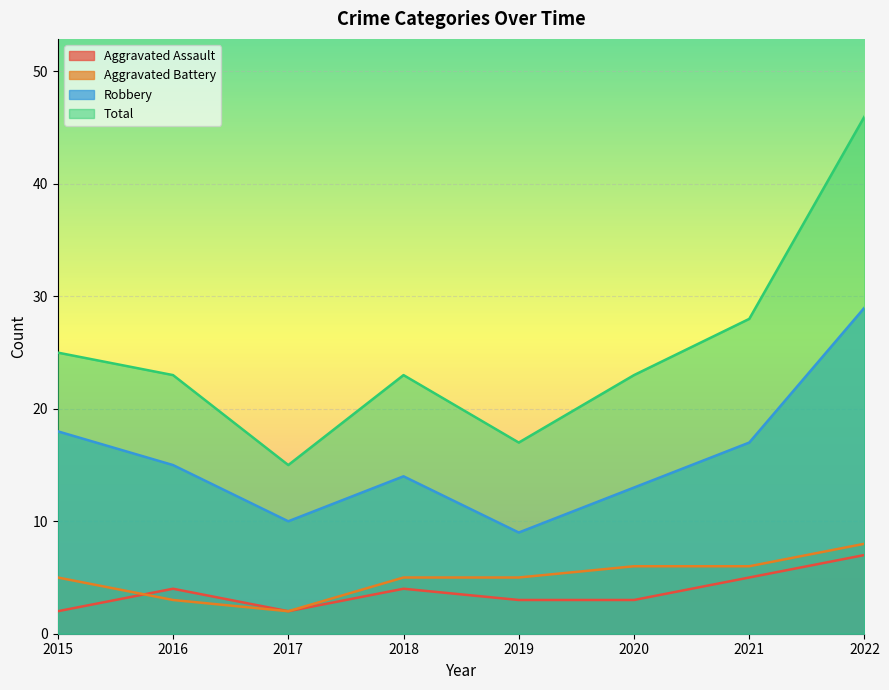

Where is the first local minimum for Total?

2017